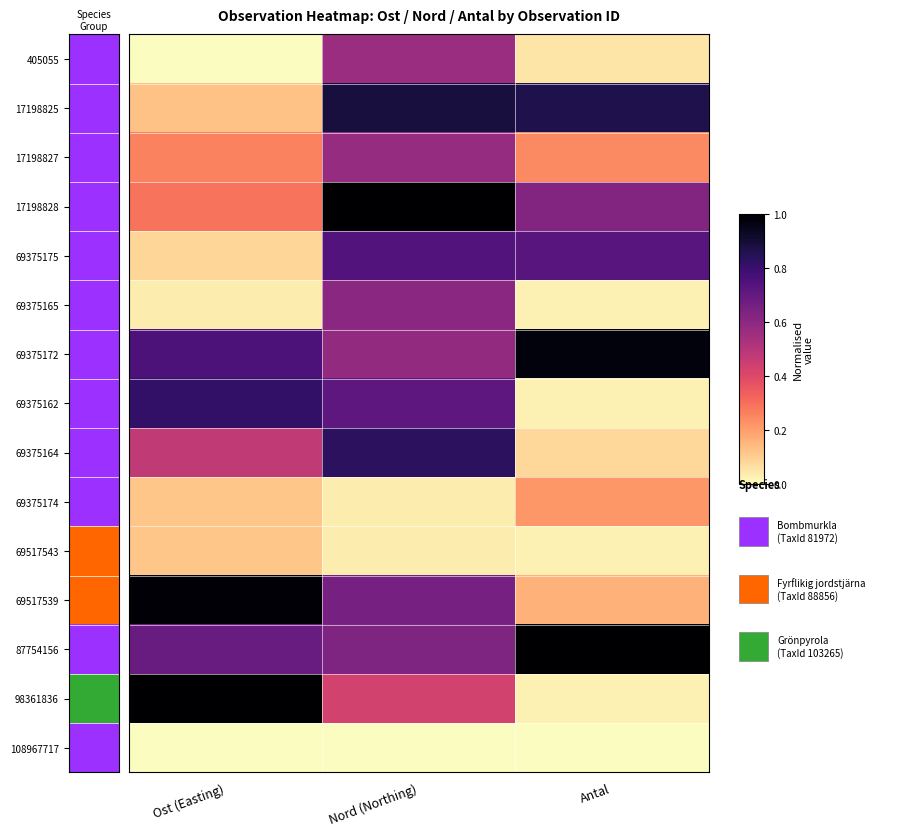

Reading left to right, transcribe all the data shown in this chart.

405055: Ost (Easting)=0.0	Nord (Northing)=0.6	Antal=0.1
17198825: Ost (Easting)=0.1	Nord (Northing)=0.9	Antal=0.9
17198827: Ost (Easting)=0.3	Nord (Northing)=0.6	Antal=0.2
17198828: Ost (Easting)=0.3	Nord (Northing)=1.0	Antal=0.6
69375175: Ost (Easting)=0.1	Nord (Northing)=0.7	Antal=0.7
69375165: Ost (Easting)=0.0	Nord (Northing)=0.6	Antal=0.0
69375172: Ost (Easting)=0.8	Nord (Northing)=0.6	Antal=1.0
69375162: Ost (Easting)=0.8	Nord (Northing)=0.7	Antal=0.0
69375164: Ost (Easting)=0.5	Nord (Northing)=0.8	Antal=0.1
69375174: Ost (Easting)=0.1	Nord (Northing)=0.0	Antal=0.2
69517543: Ost (Easting)=0.1	Nord (Northing)=0.0	Antal=0.0
69517539: Ost (Easting)=1.0	Nord (Northing)=0.7	Antal=0.2
87754156: Ost (Easting)=0.7	Nord (Northing)=0.6	Antal=1.0
98361836: Ost (Easting)=1.0	Nord (Northing)=0.4	Antal=0.0
108967717: Ost (Easting)=0.0	Nord (Northing)=0.0	Antal=0.0